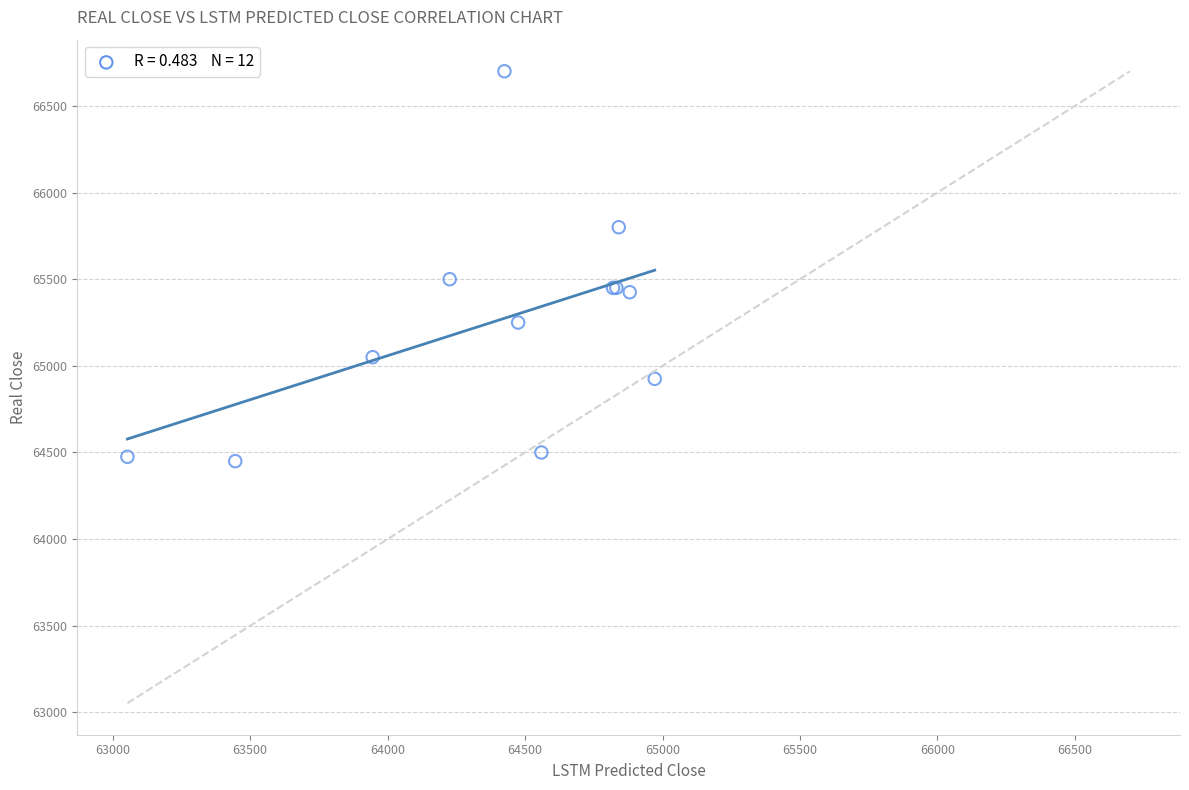

What Y value in the scatter plot is closest to 65575?

65500